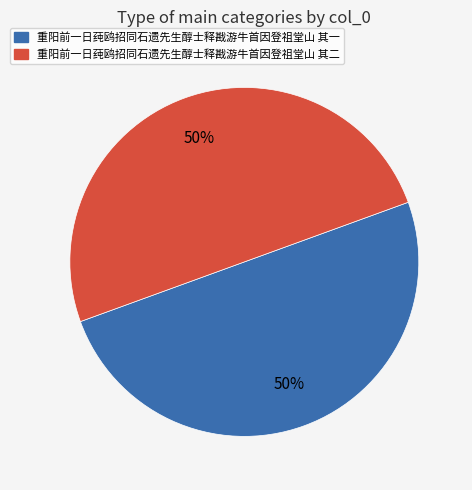

True or false: 重阳前一日莼鸥招同石遗先生醇士释戡游牛首因登祖堂山 其二 accounts for 41% of the total.

False